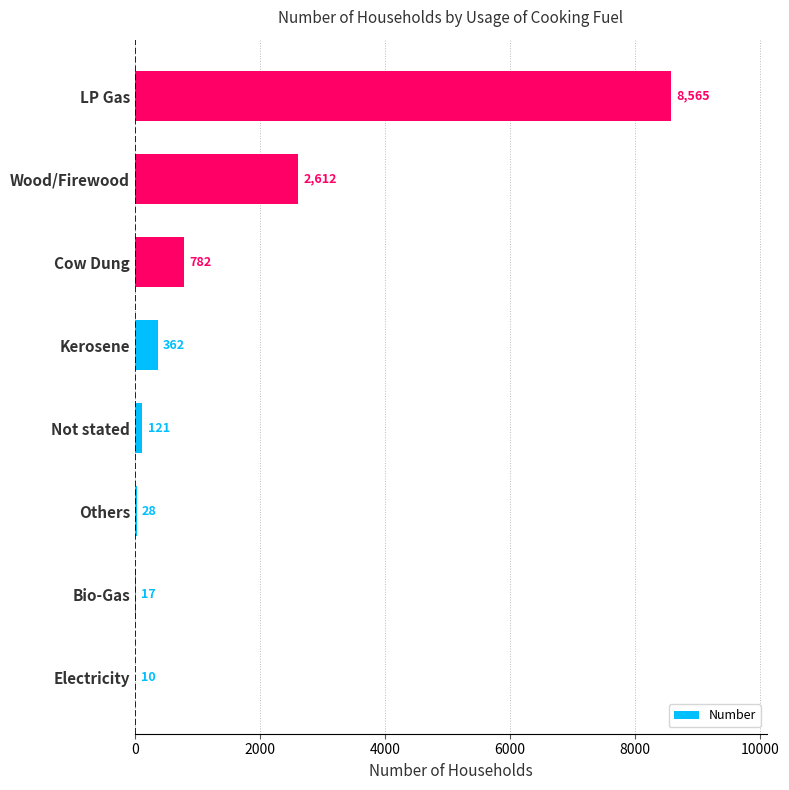

Is it true that the value at Cow Dung is 782?

True